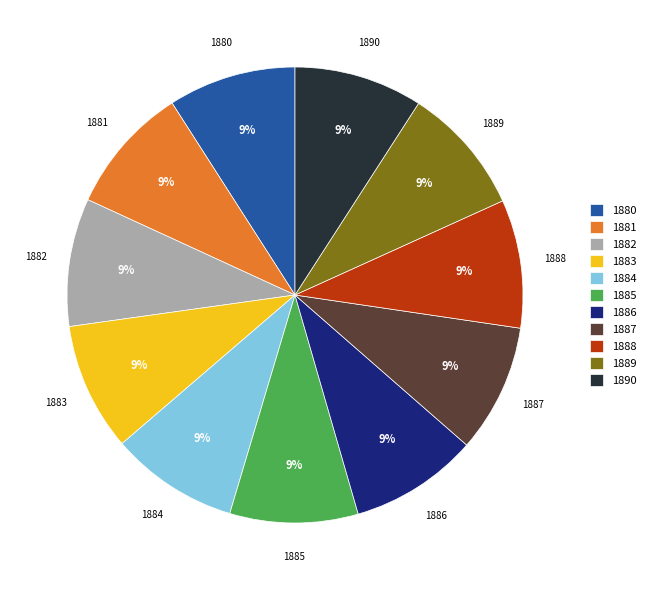

Does 1888 account for over 50% of the chart?

No